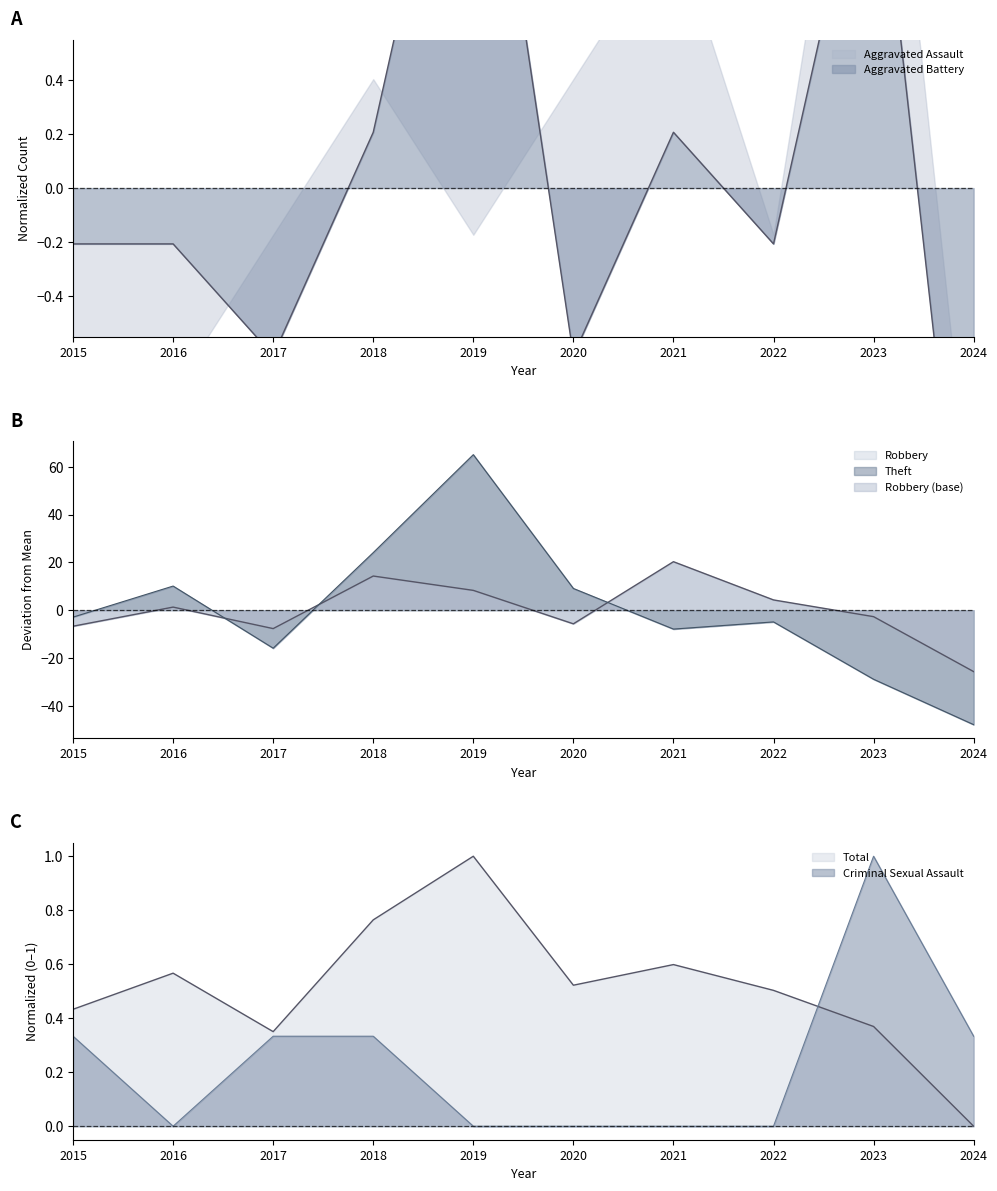

What is the total value across all series at 2015?

-9.0